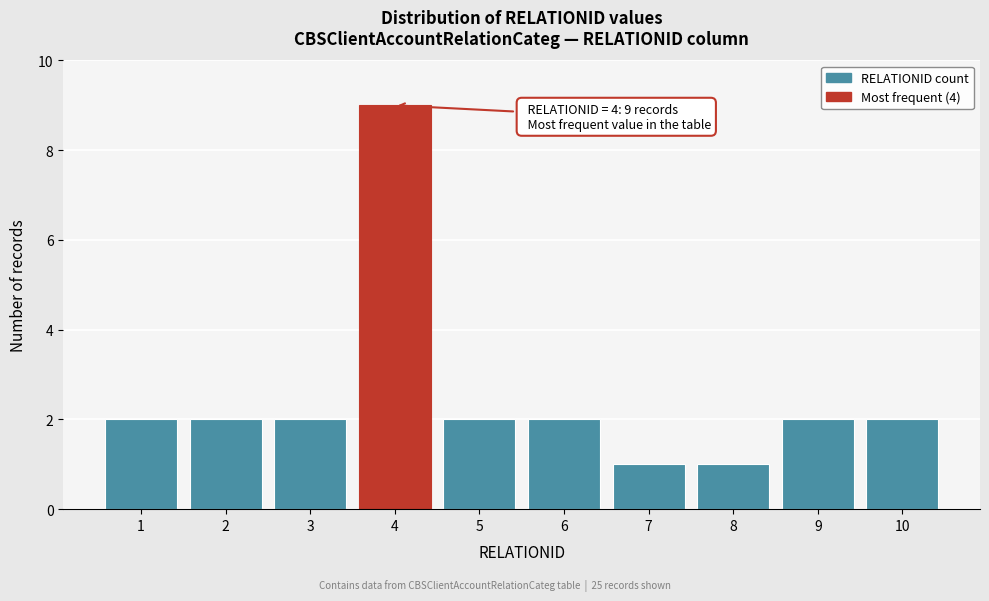

Over which range of the x-axis is the bar tallest?

3.5 to 4.5